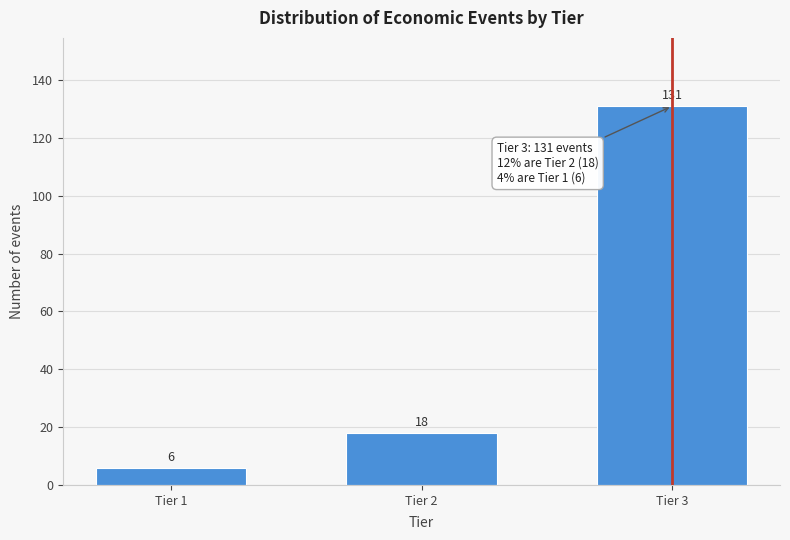

Reading right to left, list all the values displayed in this chart.

Tier 3=131	Tier 2=18	Tier 1=6